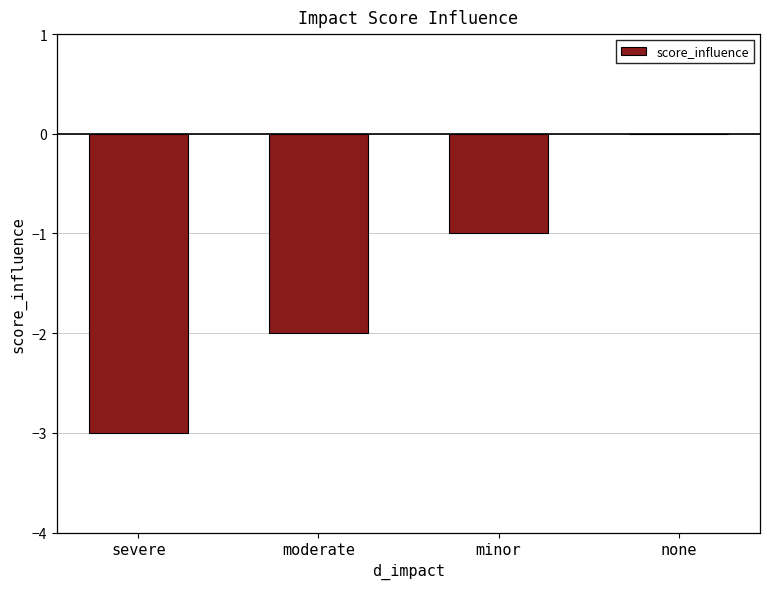

The chart shows a value of -3 at severe. True or false?

True